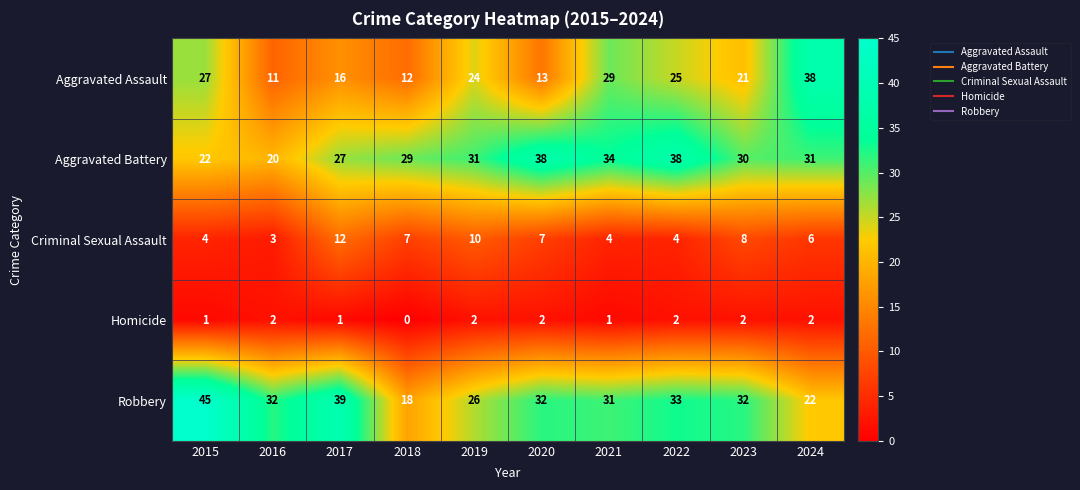

At which label is Aggravated Assault closest to 24?

2019